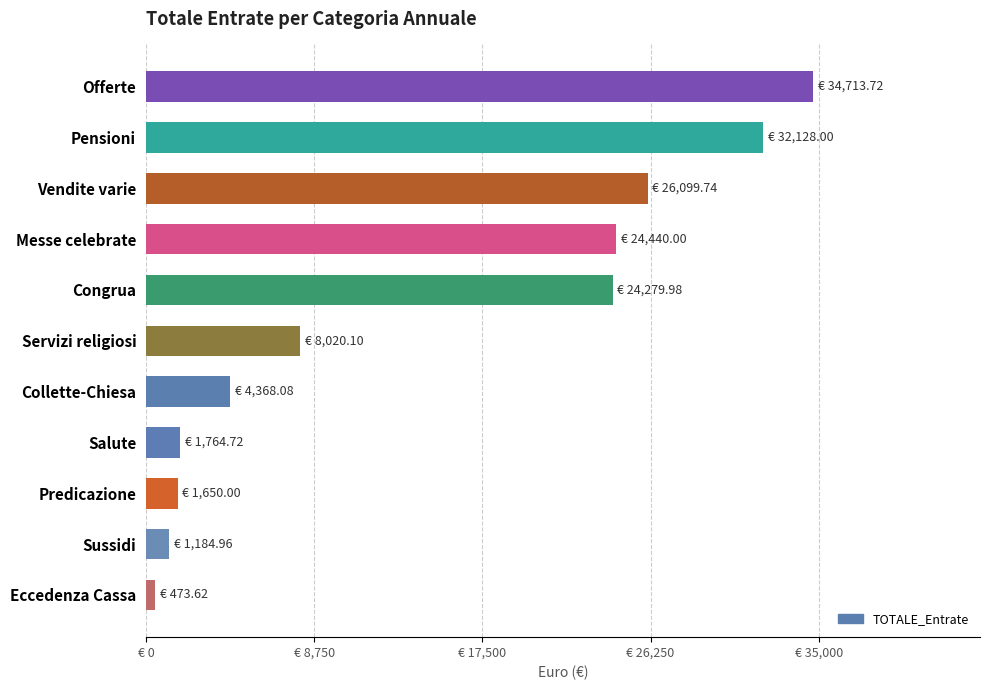

Does the chart contain any negative values?

No